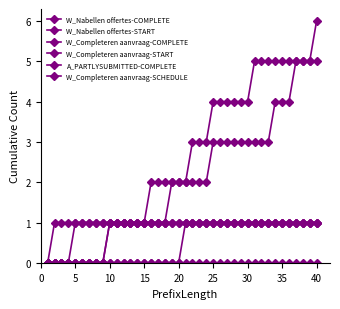

At how many categories does at least one series exceed 2?

19